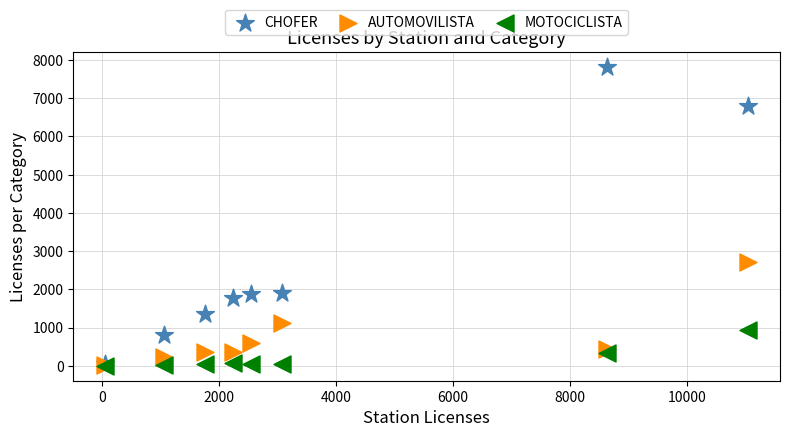

What are all the series names shown in the legend?

CHOFER, AUTOMOVILISTA, MOTOCICLISTA